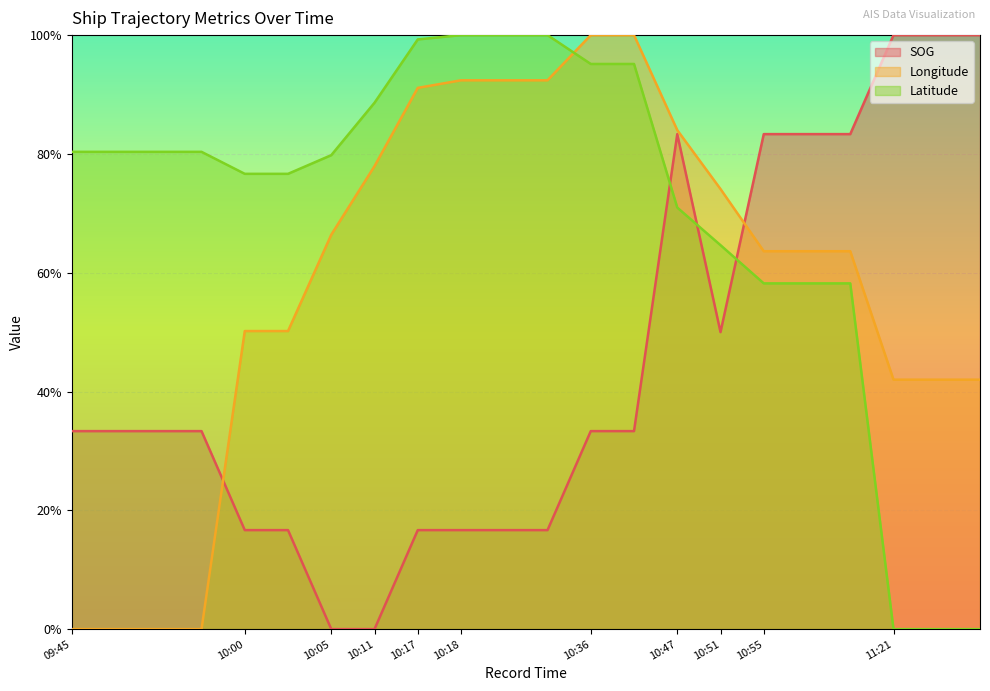

Which series changed the most between 2024-04-25 10:18:25 and 2024-04-25 11:21:48?

Latitude